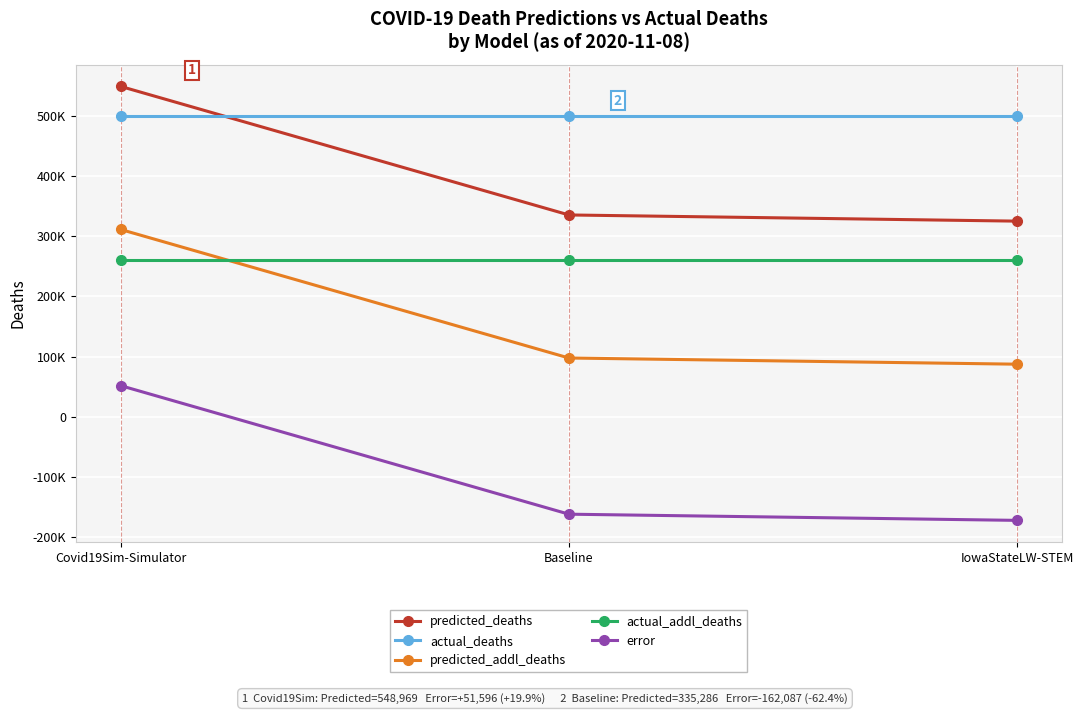

What position from the left is Baseline?

2